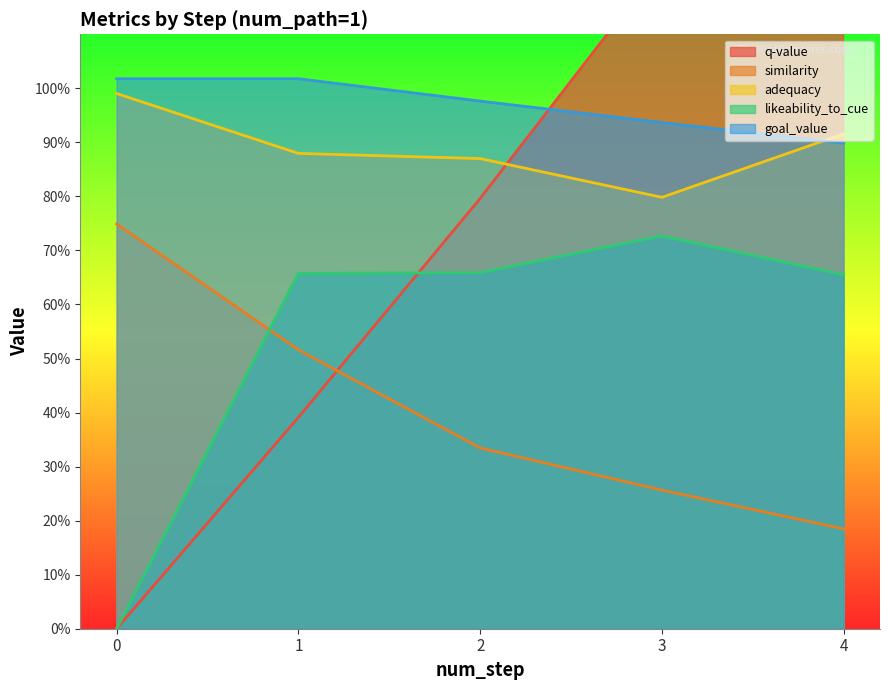

Is it true that likeability_to_cue equals 0.9 at 3?

False